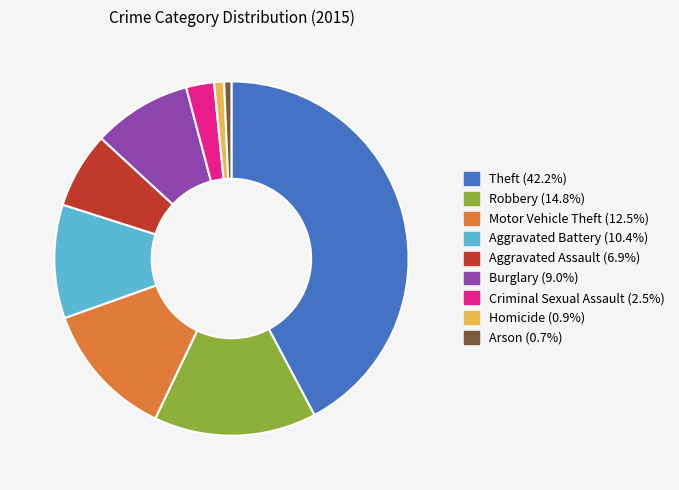

Approximately how many times larger is the value at Aggravated Battery compared to Aggravated Assault?

1.5